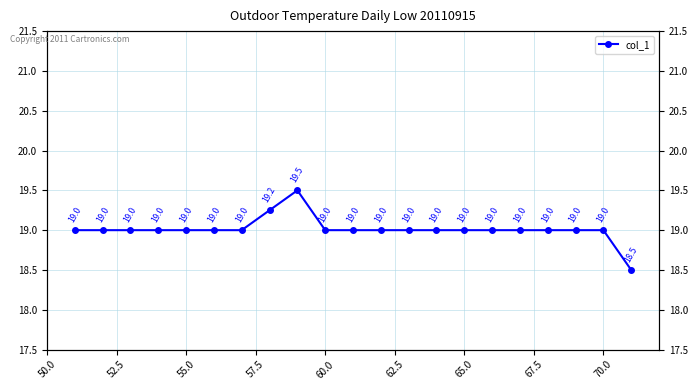

The value at 55.0 is 30.1. True or false?

False